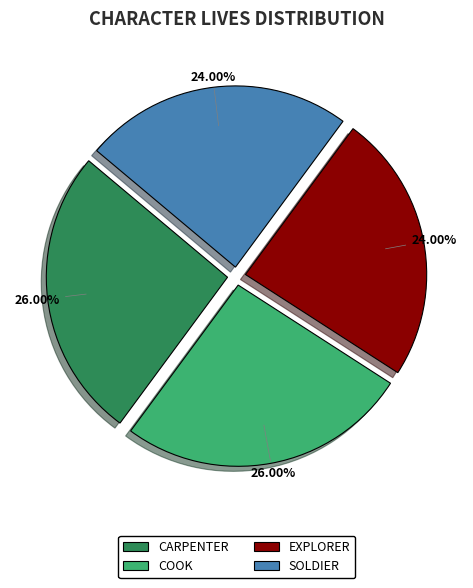

Which has a higher value, CARPENTER or EXPLORER?

CARPENTER